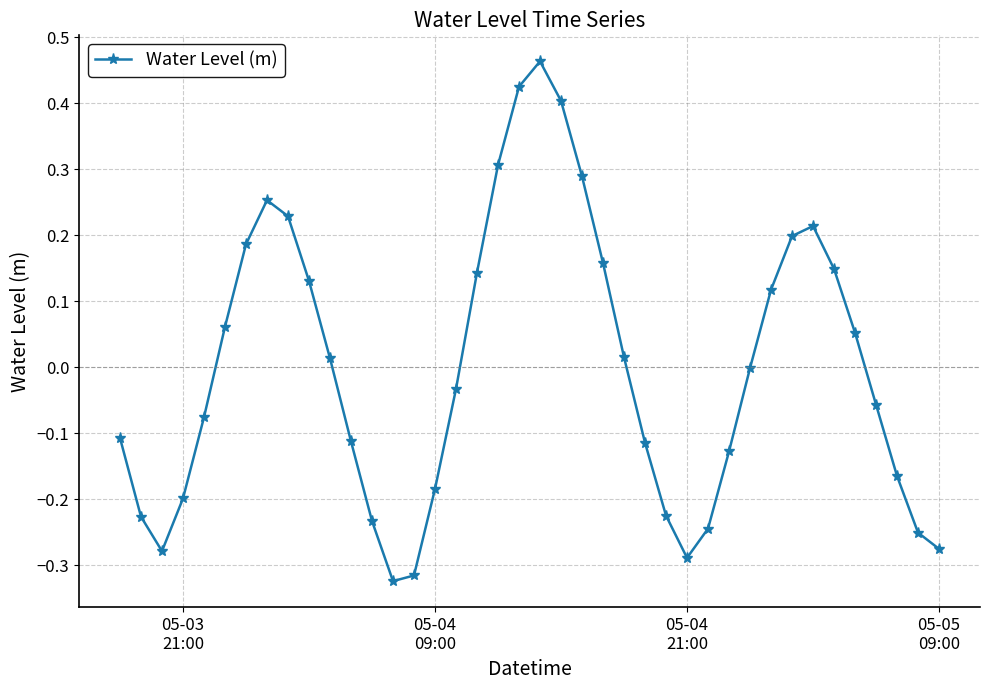

Does the chart have visible grid lines?

Yes